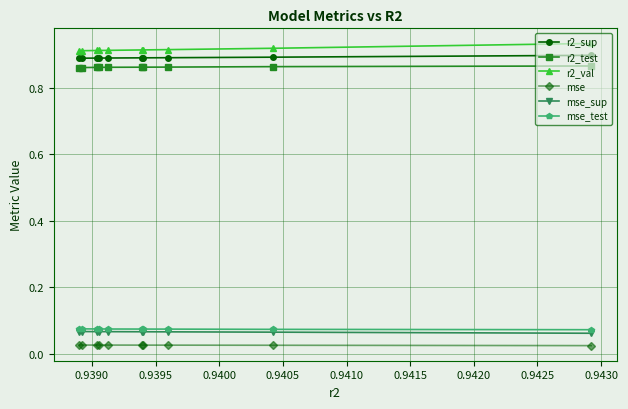

Count the r2_test values in the range 0 to 1.

10